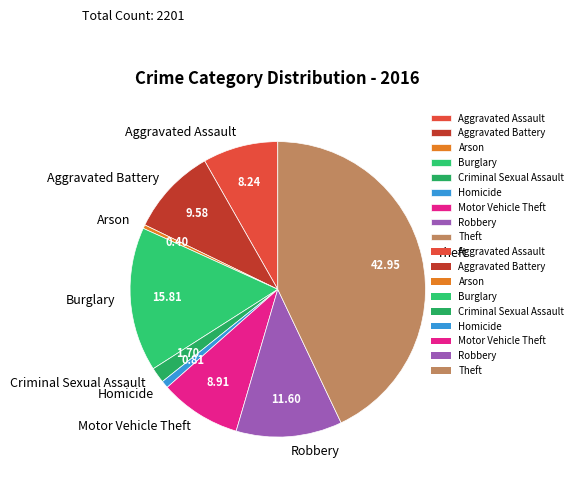

How many slices are in this pie chart?

9